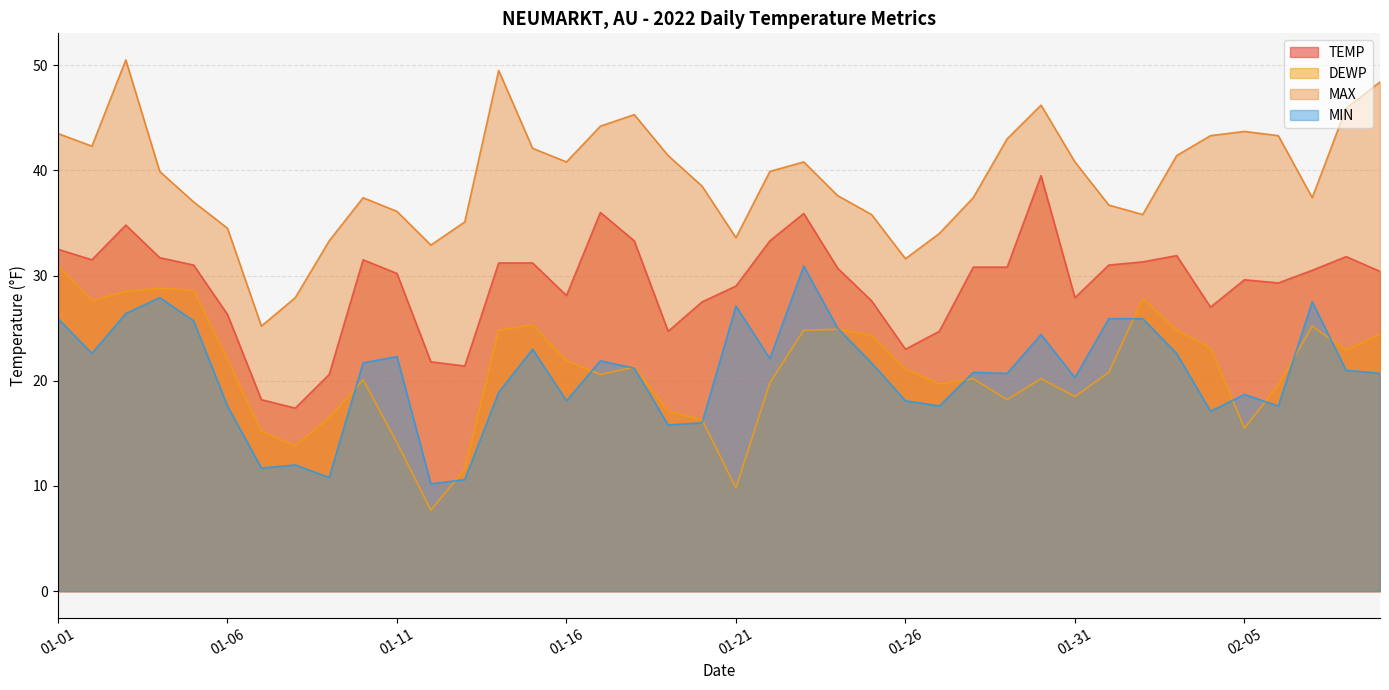

Where is the first local minimum for MIN?

01-02